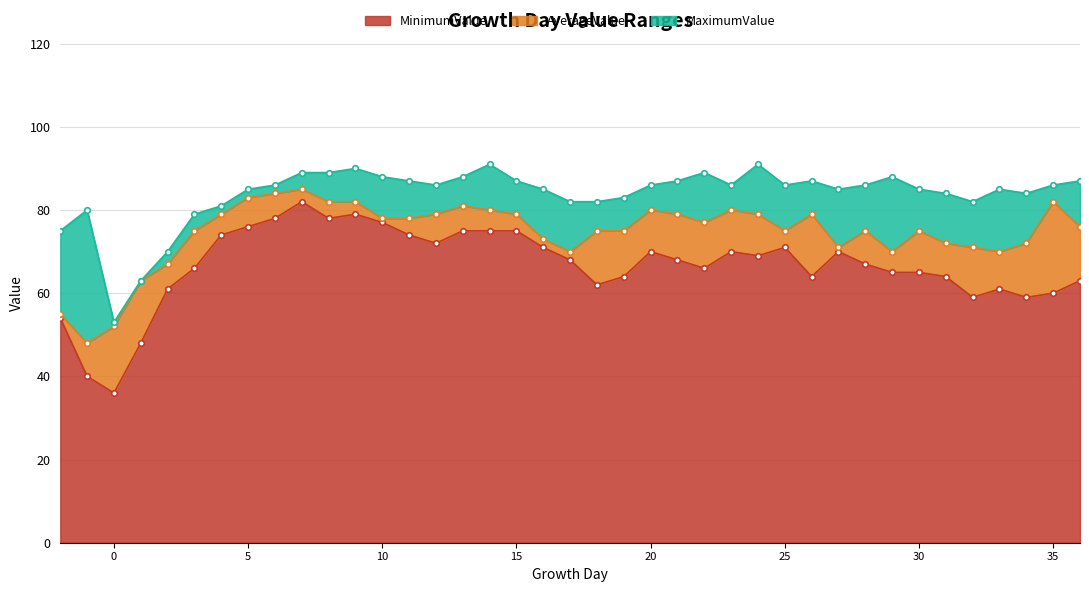

The value of MinimumValue at 24 is 69. True or false?

True